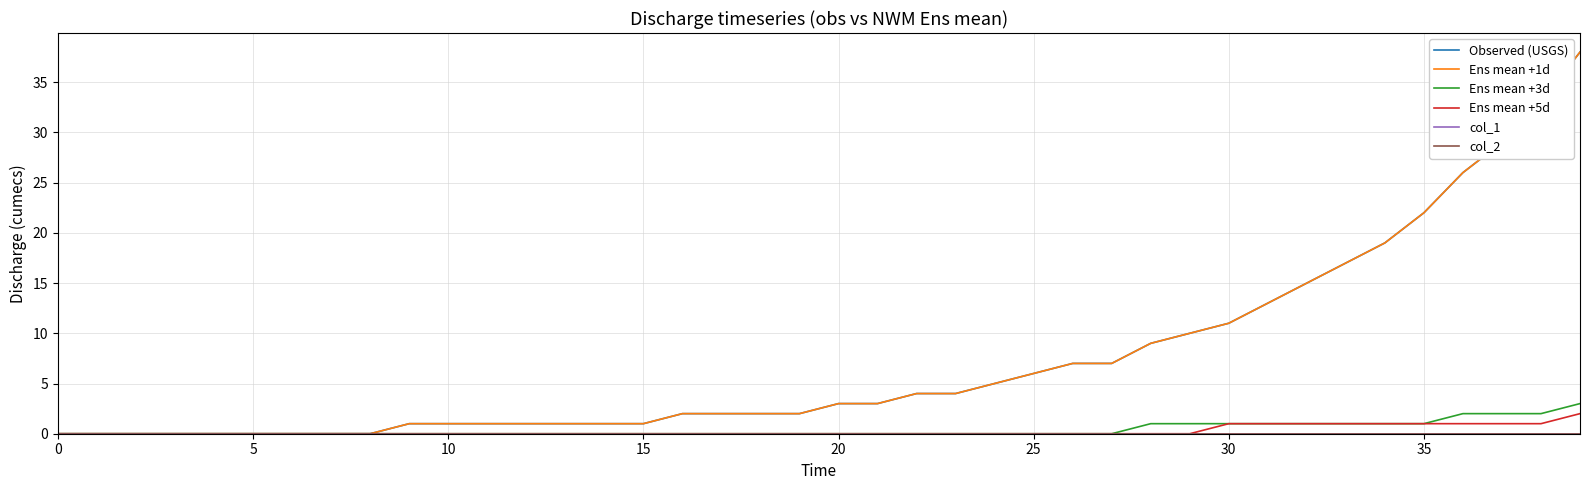

What is the sum of all Observed (USGS) values?

296